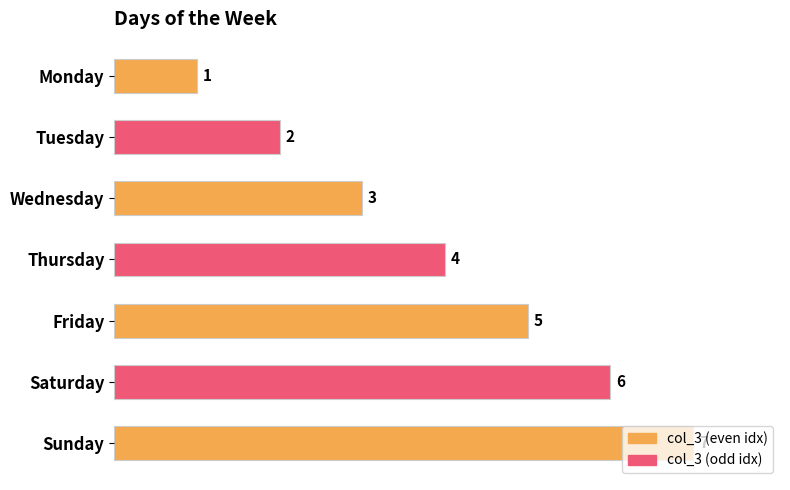

What is the difference between the second highest and minimum values?

5